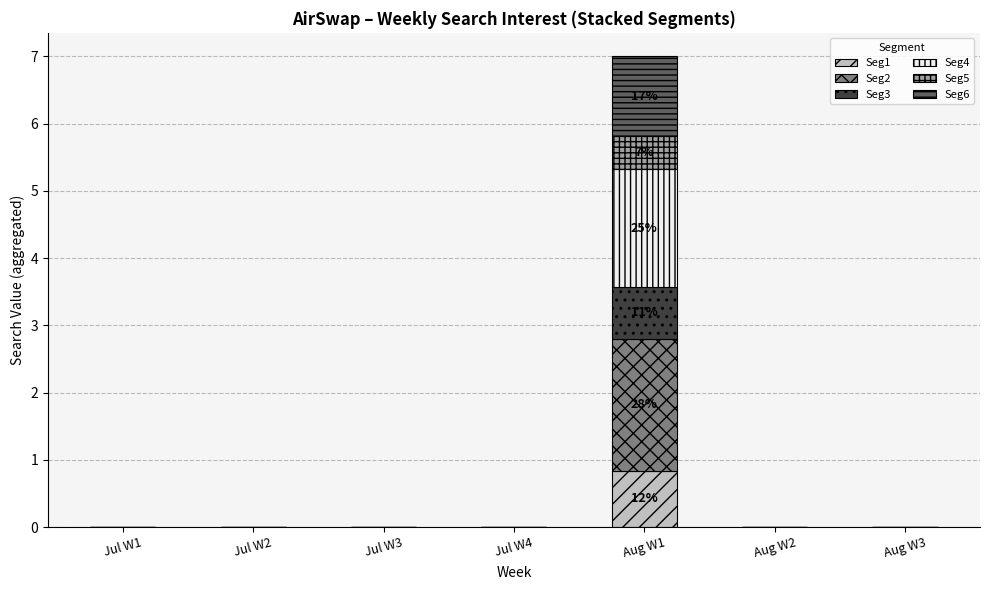

At which category is the sum across all series the highest?

Aug W1